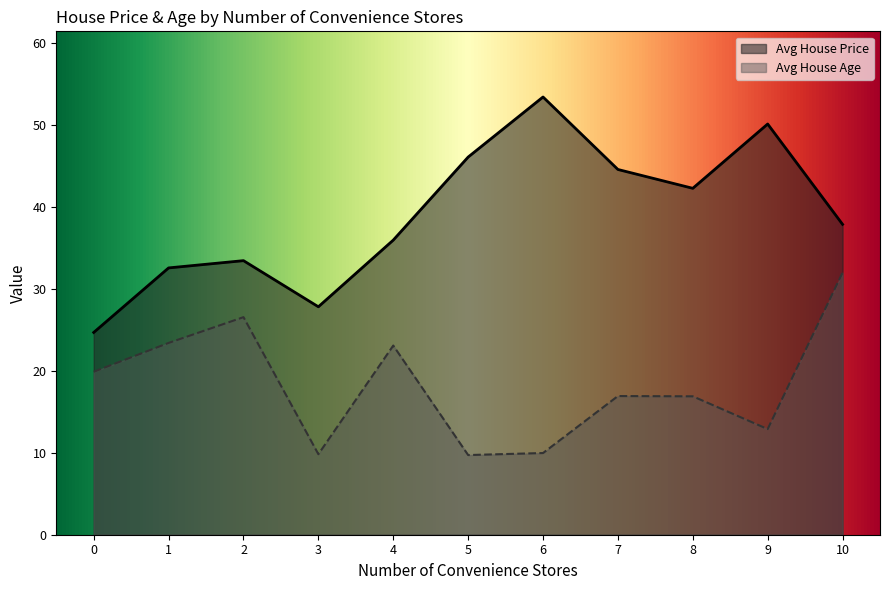

At which label does Avg House Age reach its peak?

10